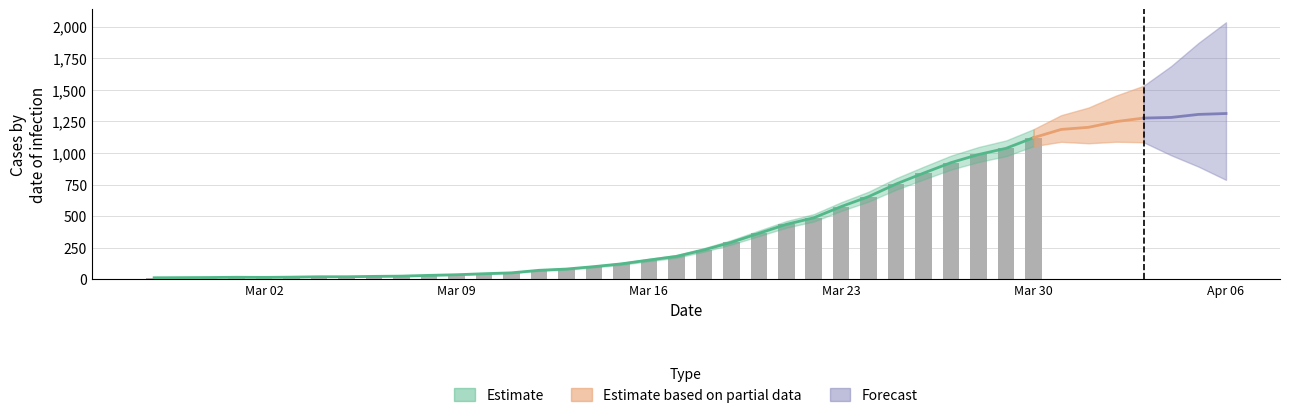

What is the value of the 39th bar from the left?

1305